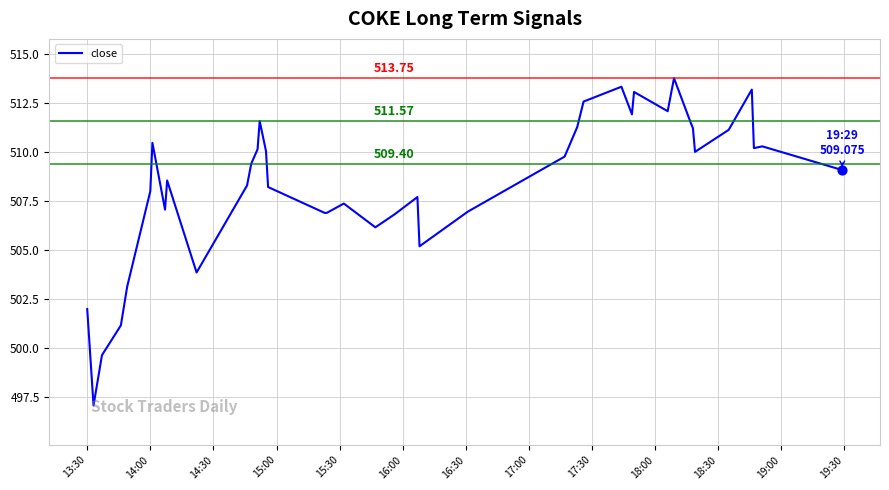

What is the maximum value shown in the chart?

513.8